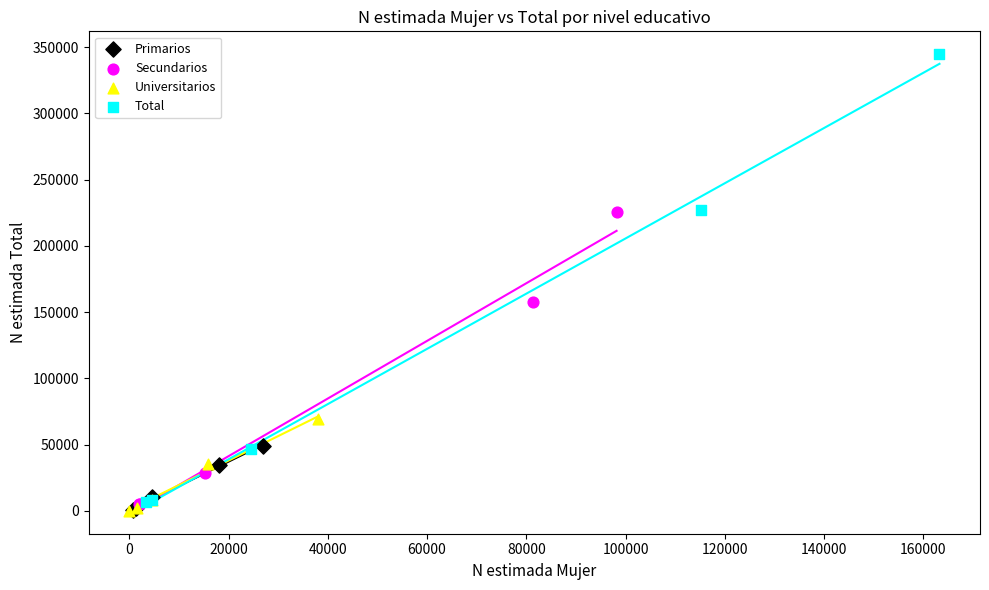

Which series has the largest Y range (max minus min)?

Total